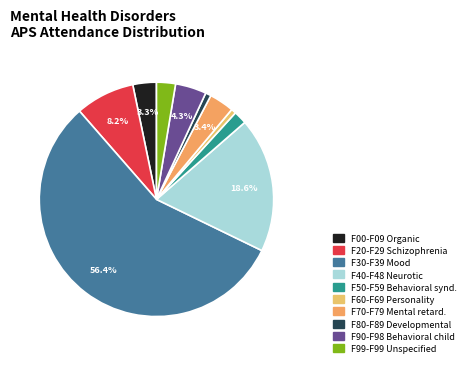

Which category has the biggest portion of the pie?

F30-F39